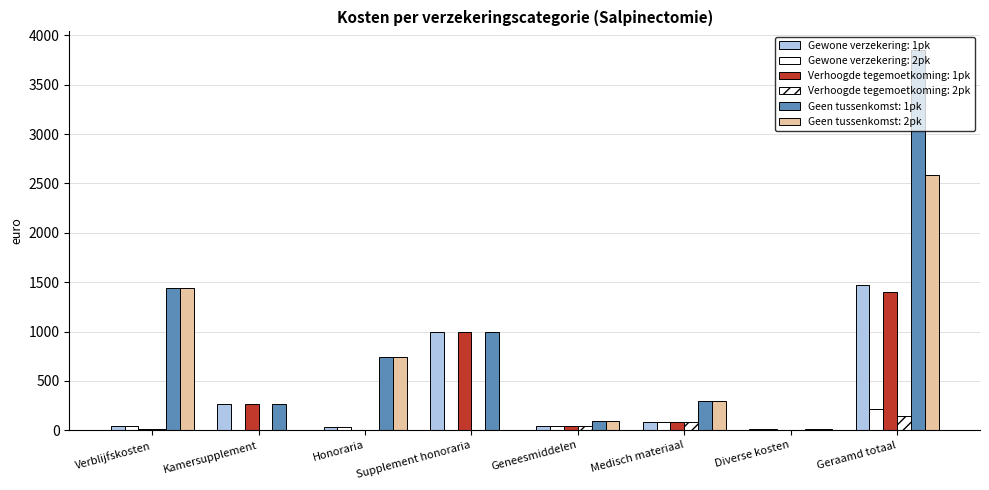

What is the value of the Verhoogde tegemoetkoming: 2pk bar at the 3rd from the left?

2